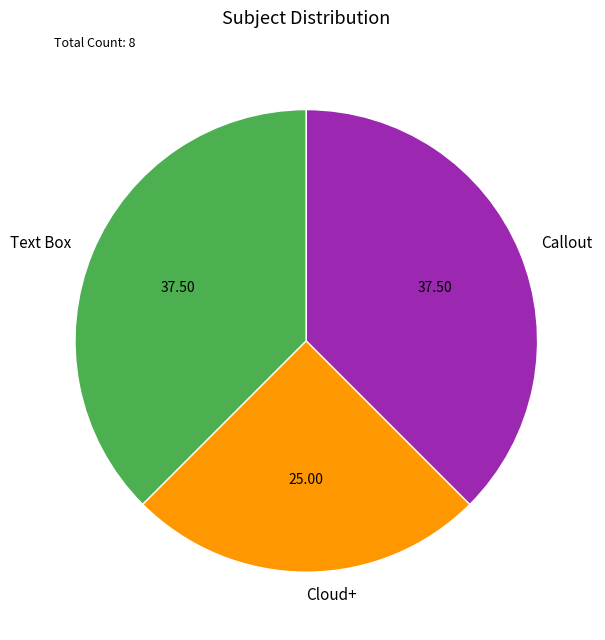

What is the smallest slice in the pie chart?

Cloud+